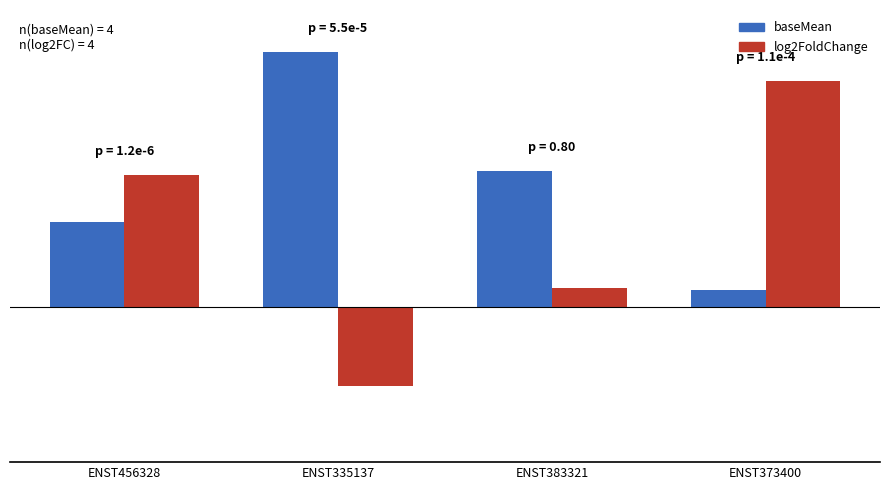

How many bars are there in each group?

2